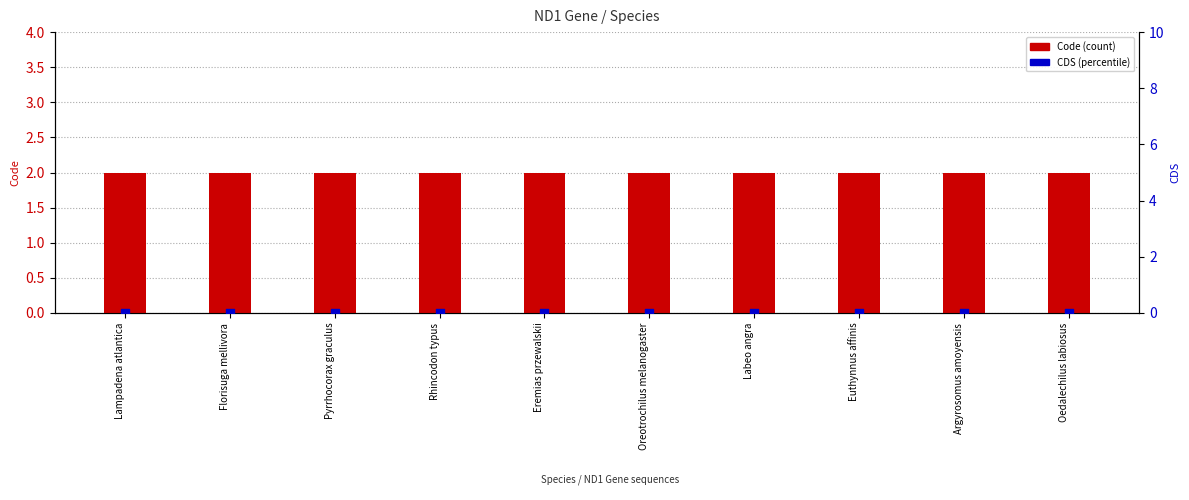

Which series has the largest Y range (max minus min)?

Code (count)